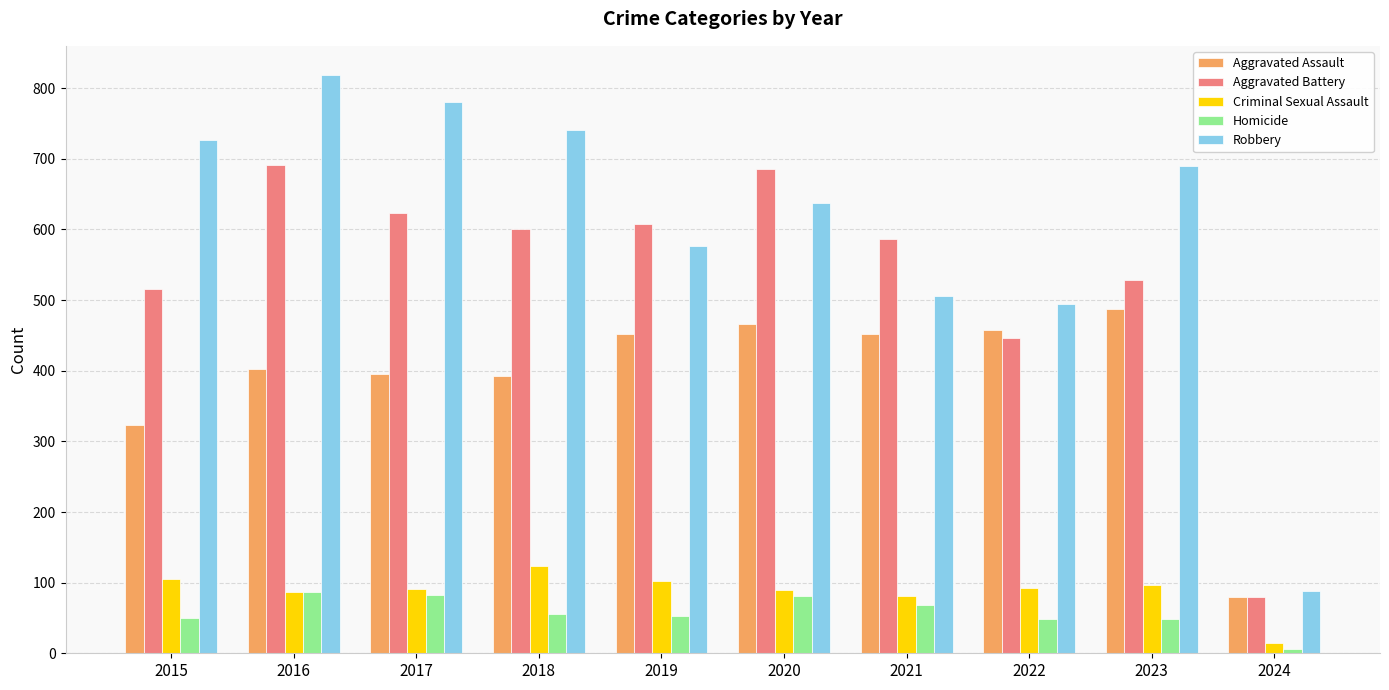

Which series has the largest range (max minus min)?

Robbery